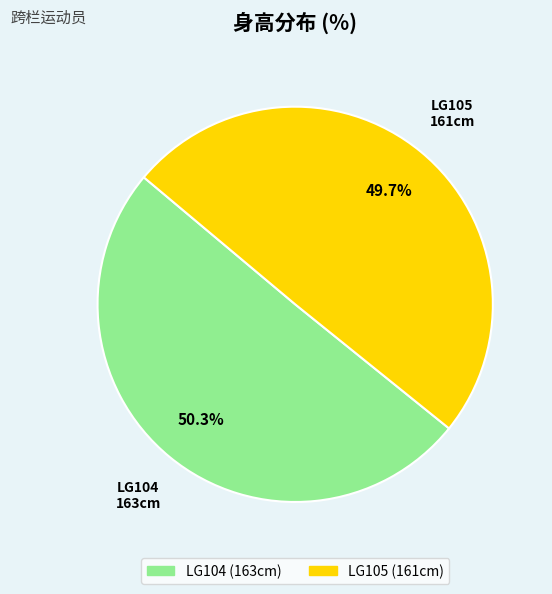

Which slice is the largest?

LG104